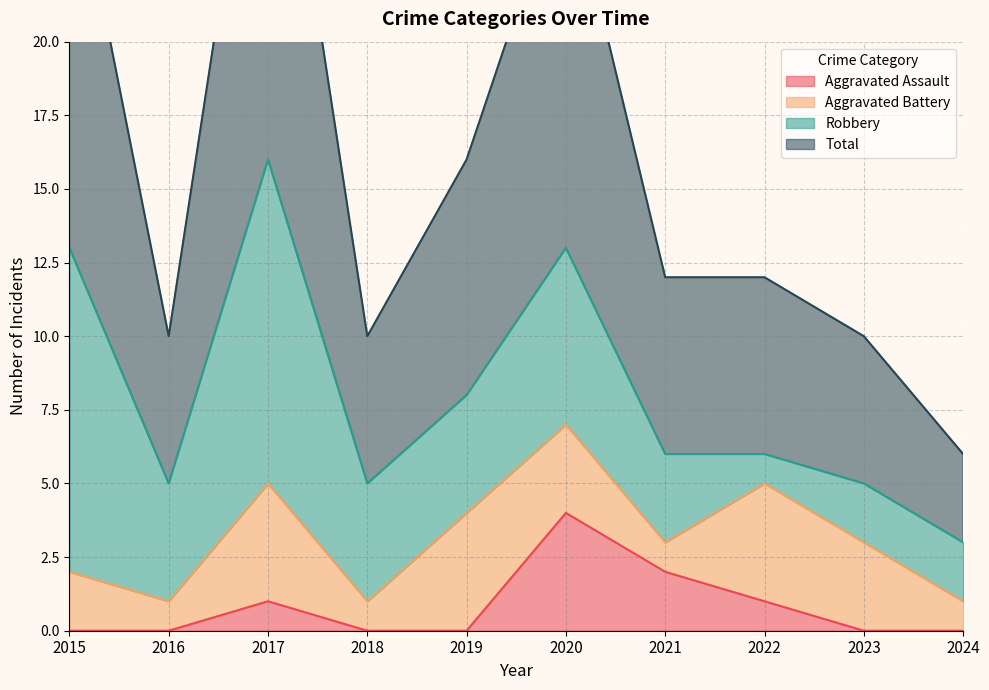

What is the sum of the Aggravated Assault values at 2023 and 2021?

2